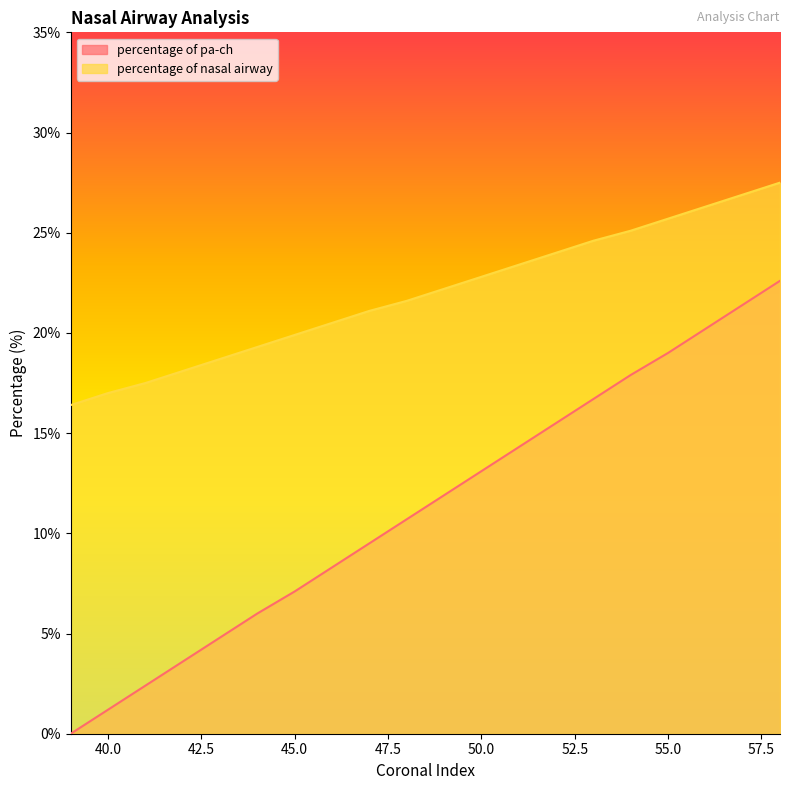

True or false: percentage of nasal airway and percentage of pa-ch cross at least once.

False